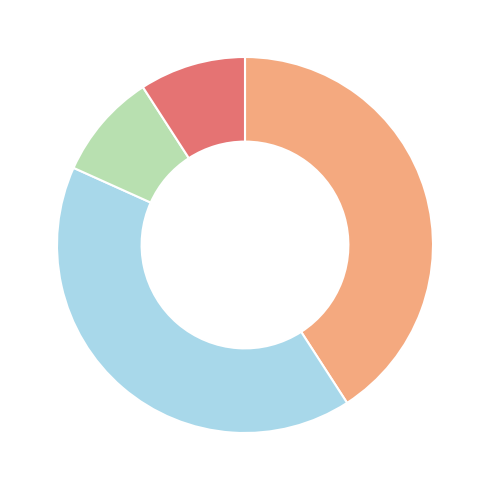

Is there a majority slice in this chart?

No